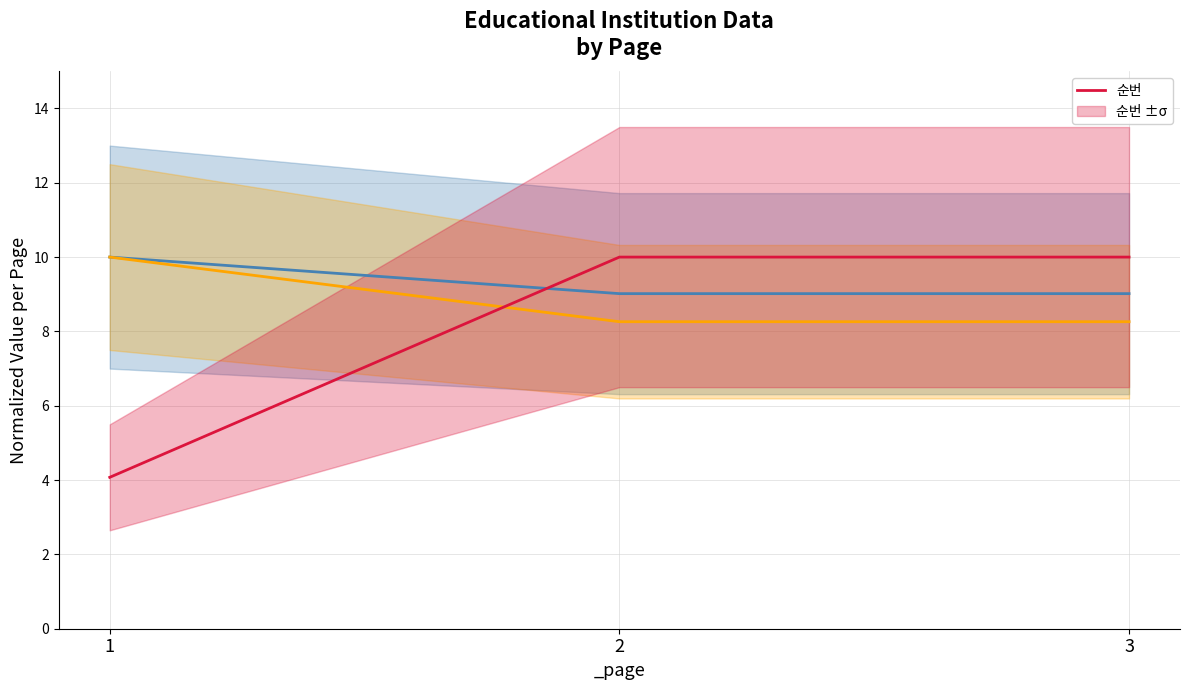

Rank the categories by value from highest to lowest.

2, 3, 1